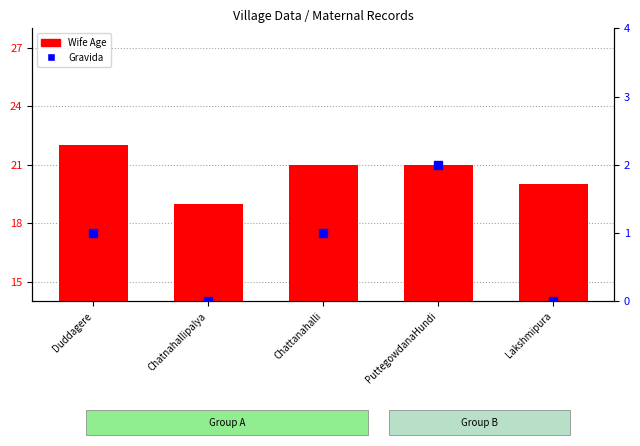

Which series reaches the maximum Y coordinate?

Wife Age